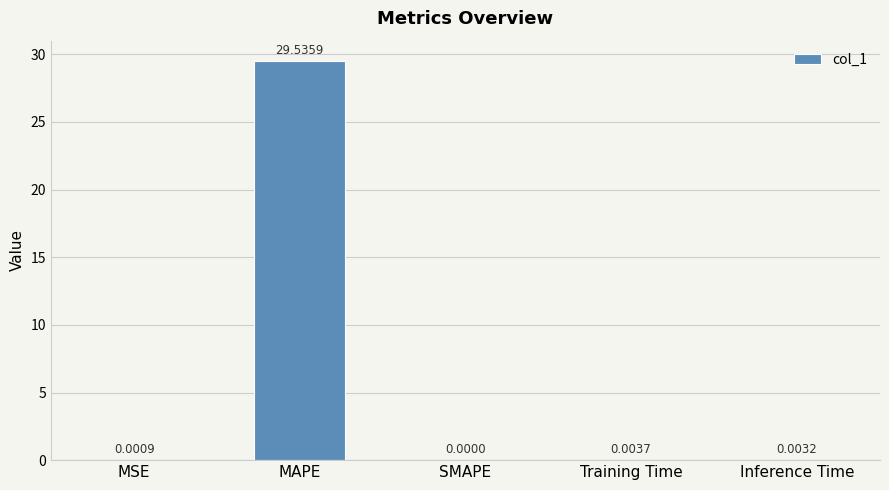

How many distinct data groups are displayed?

1